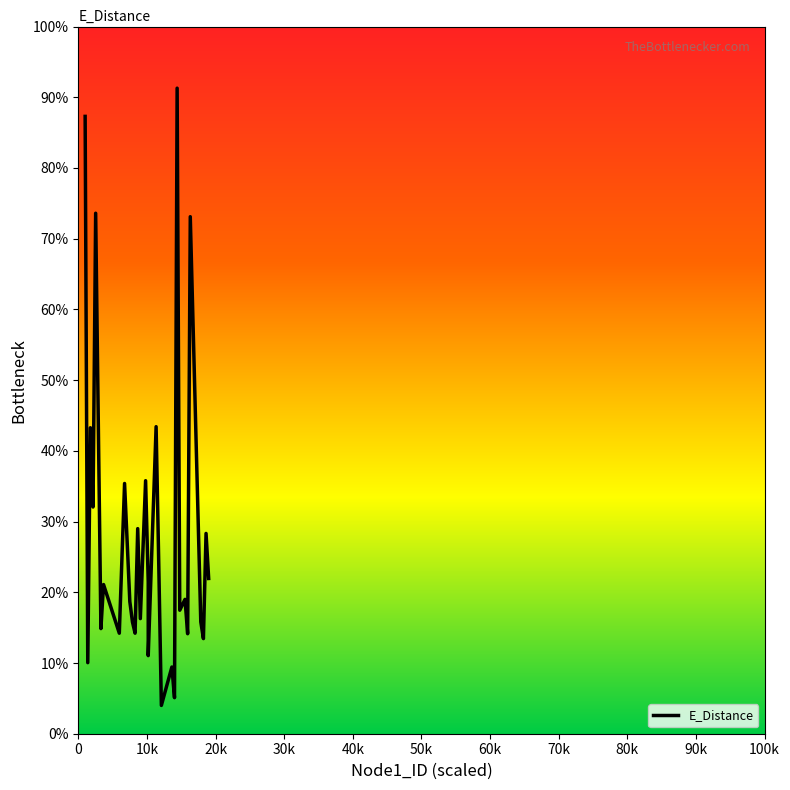

What is the sum of all values?

1059.0